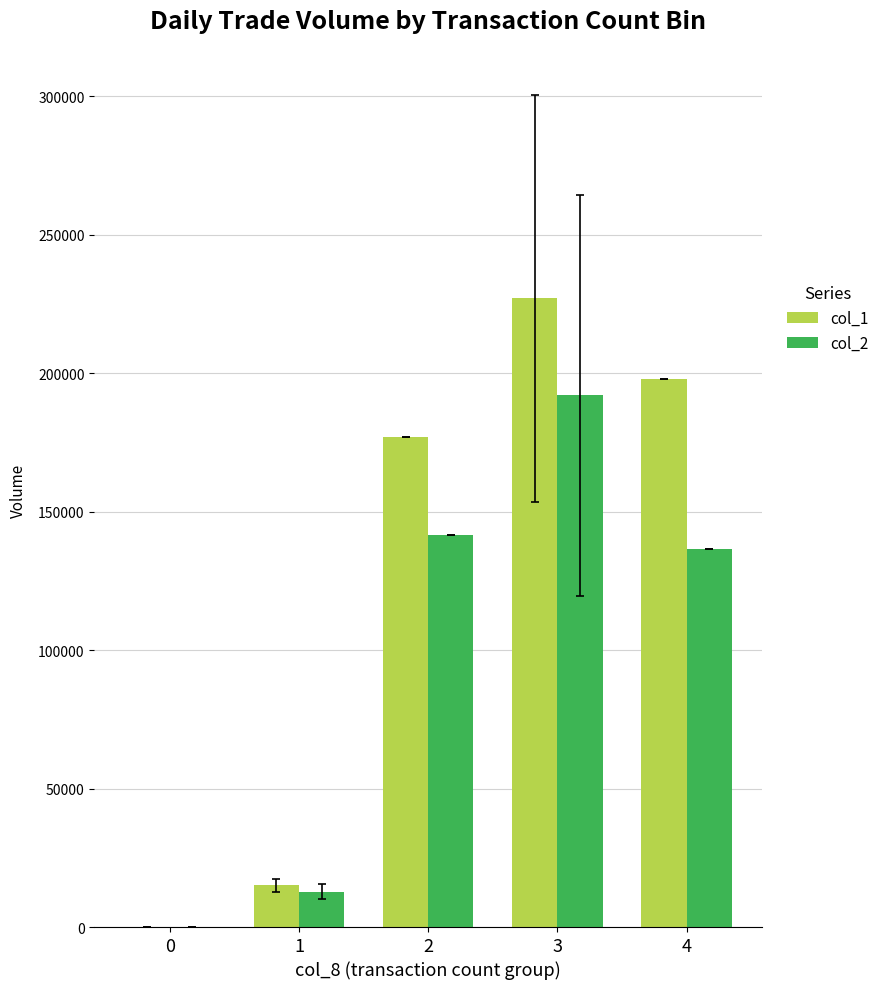

The value of col_1 at 3 is 396069. True or false?

False